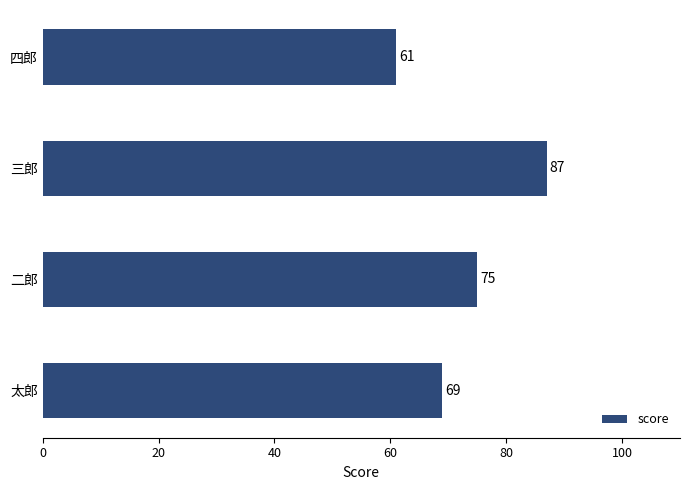

The value at 三郎 is 87. True or false?

True